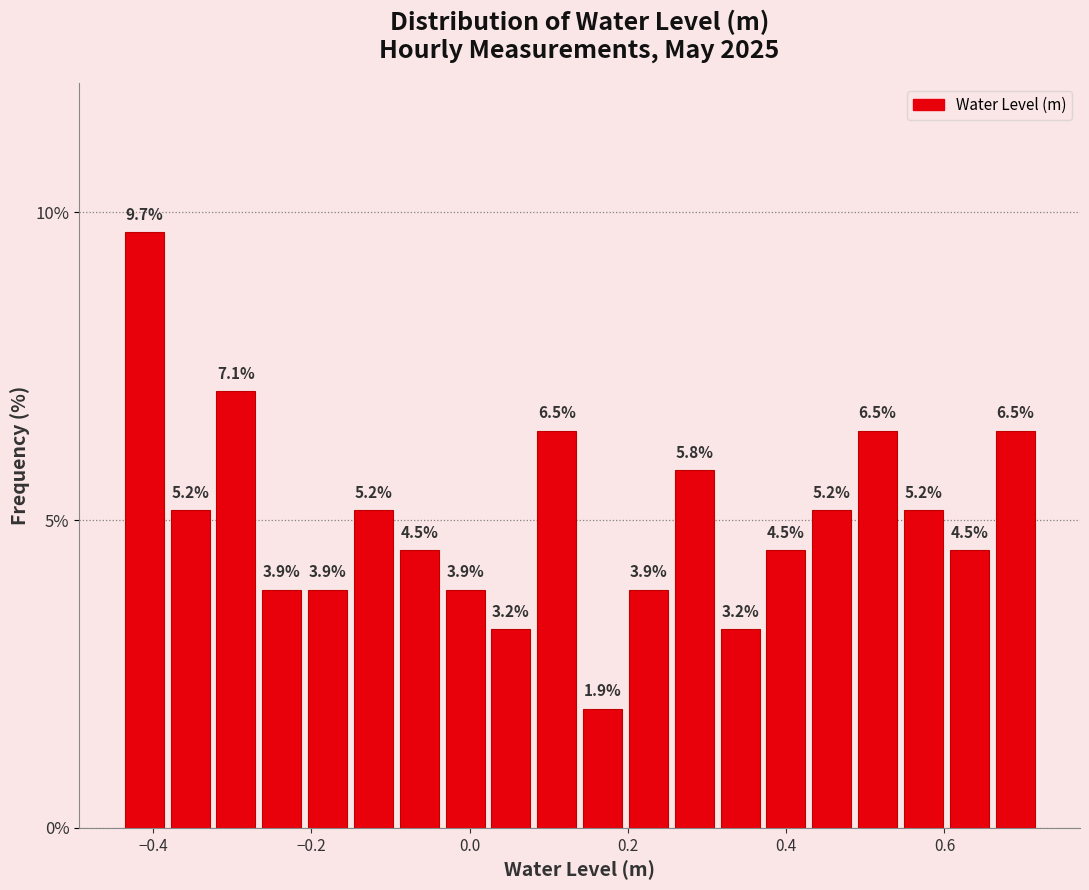

Read against the x-axis, roughly where is the centre of the tallest bar?

-0.42